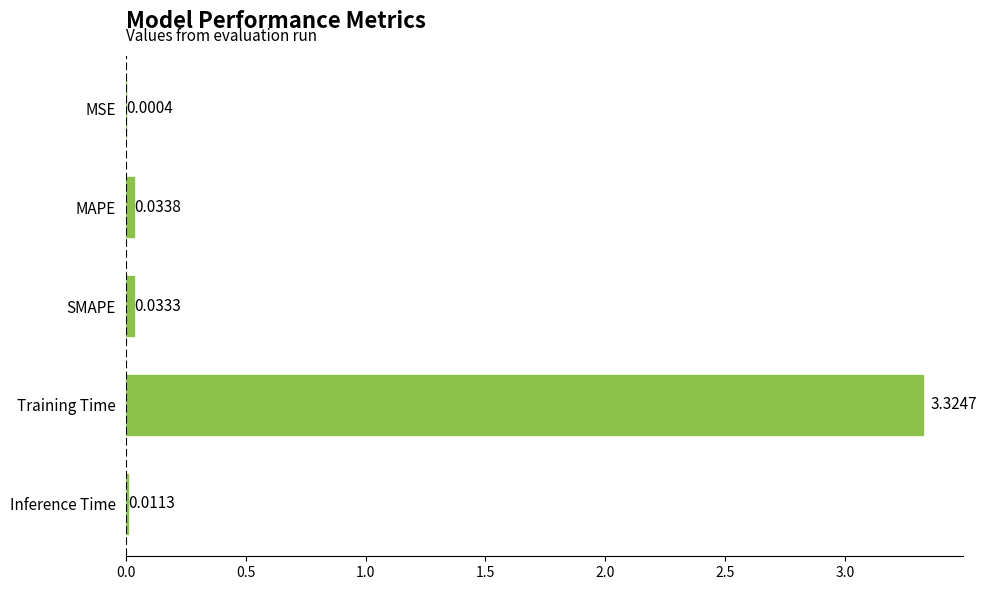

What is the sum of all values?

3.4